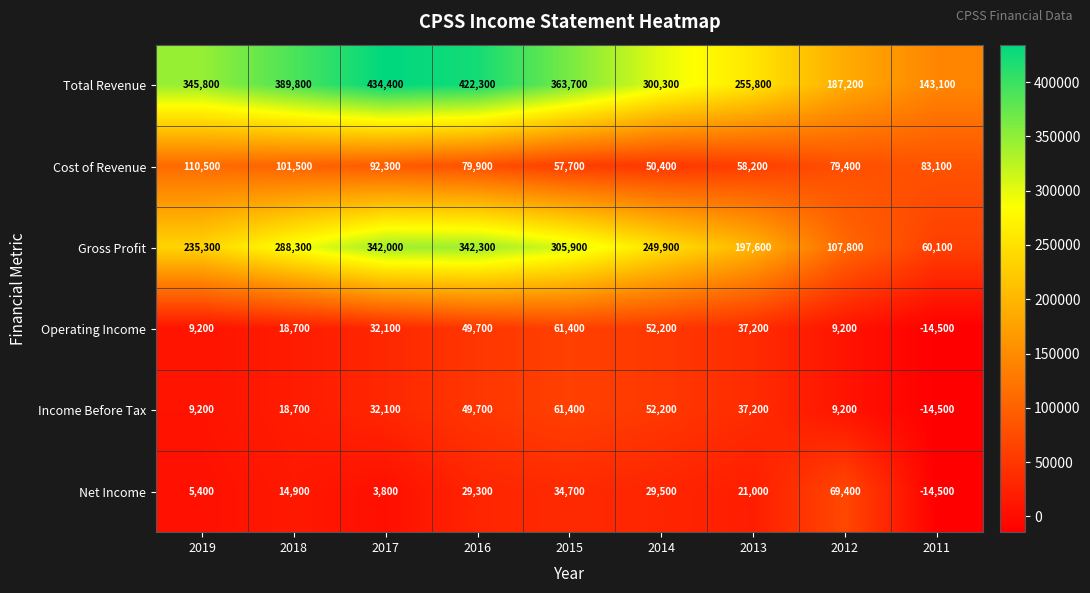

What is the spread (max minus min) of values at 2016?

393000